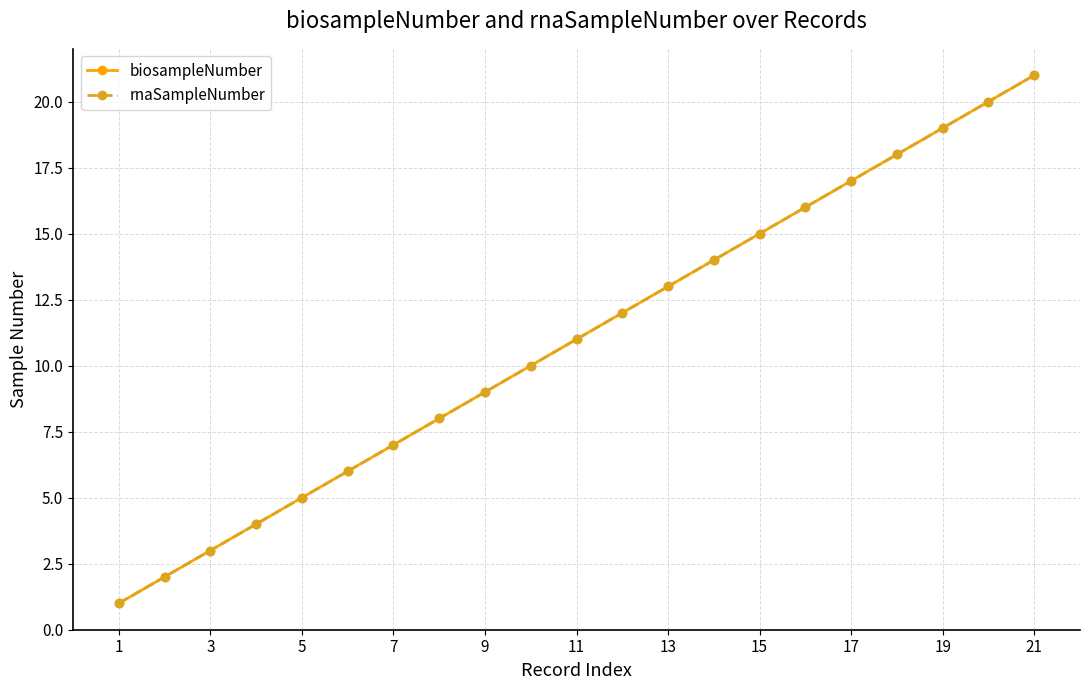

Does the chart have visible grid lines?

Yes